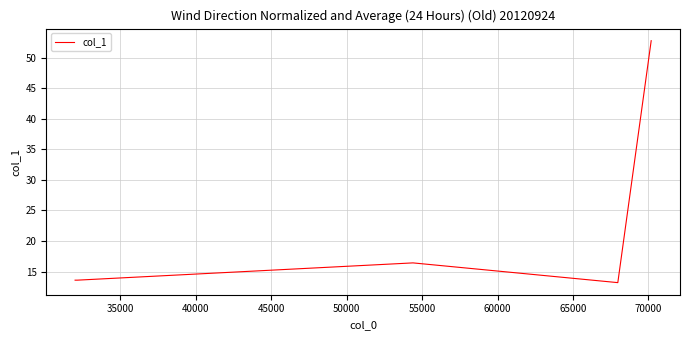

Count the number of data series in this chart.

1